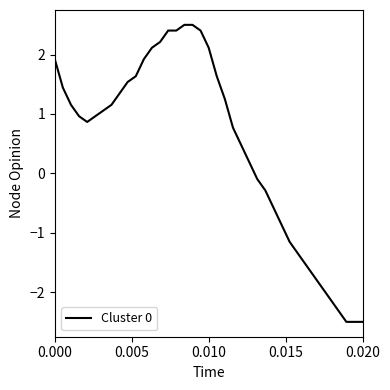

What is the smallest value displayed?

-2.5